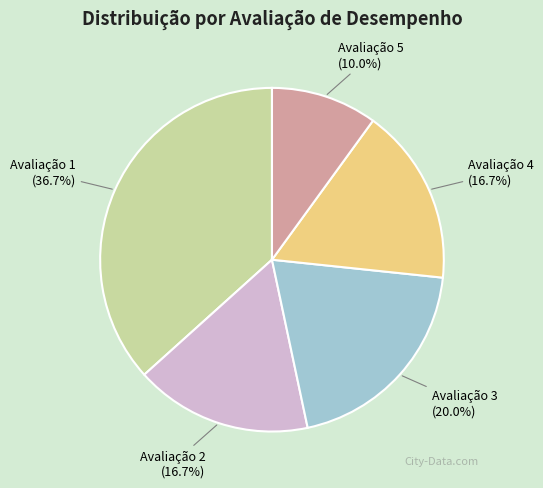

What is the ratio of the value at Avaliação 3 to the value at Avaliação 4?

1.2